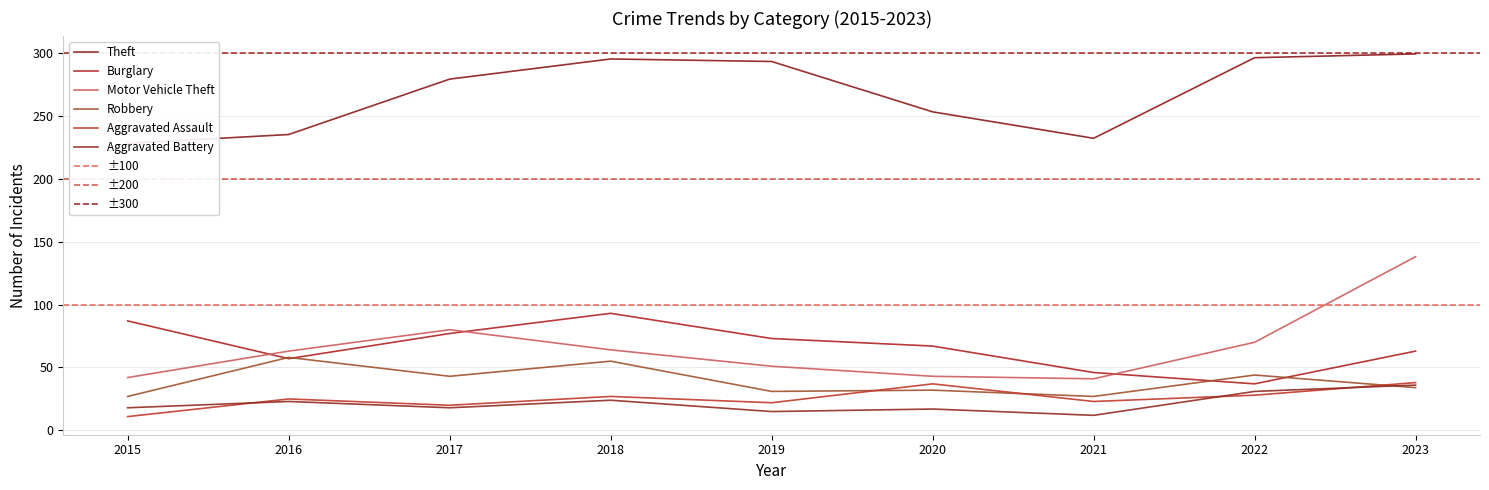

At which category does the chart reach its peak across all series?

2023